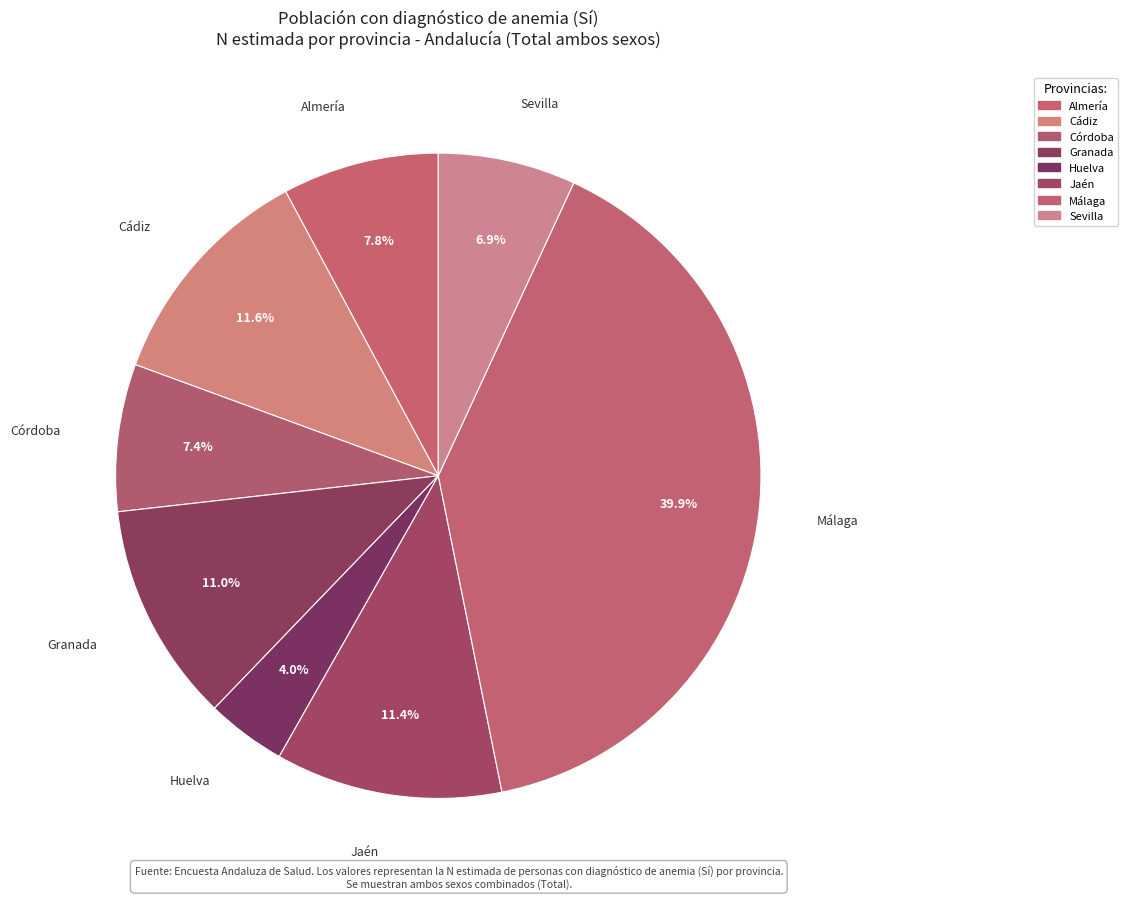

How many segments does this pie chart have?

8